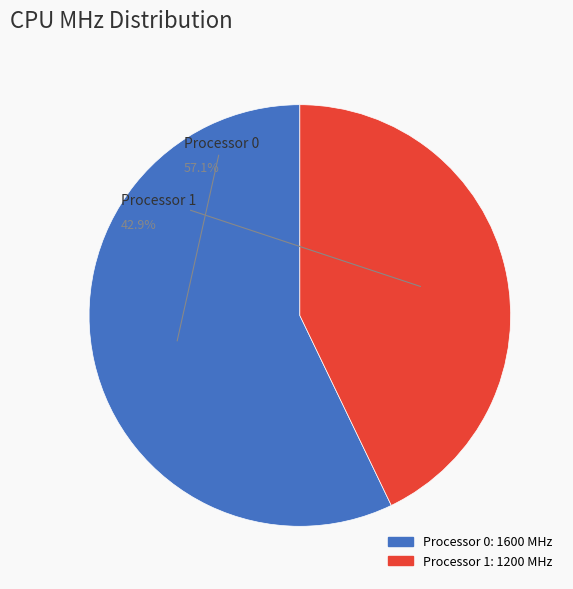

To the nearest percent, what is the combined percentage of Processor 0 and Processor 1?

100%